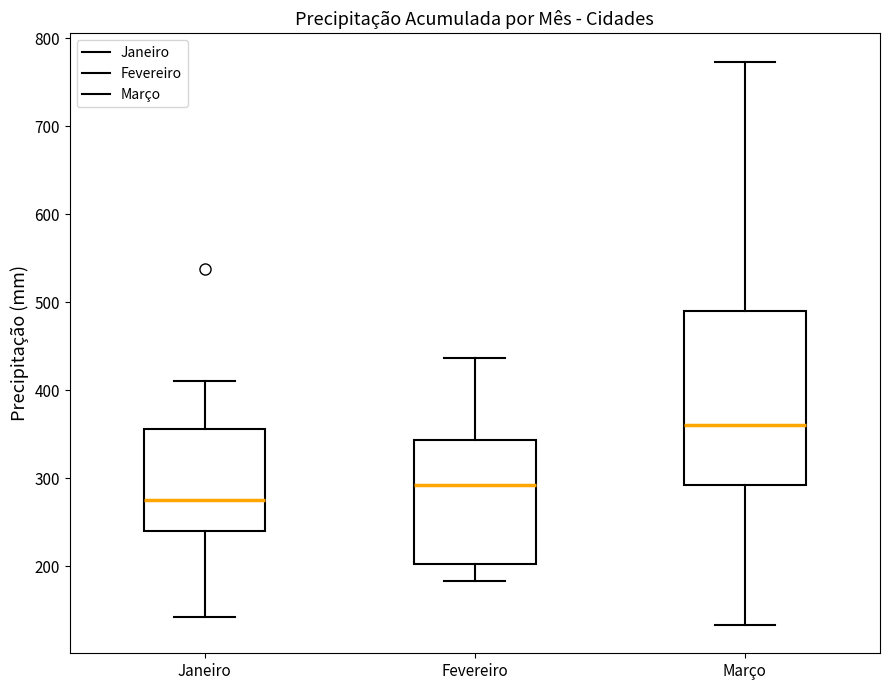

Where does the lower whisker of the box for Março end on the y-axis? The values are not printed on the chart, so give them approximately, as read against the axis.

130